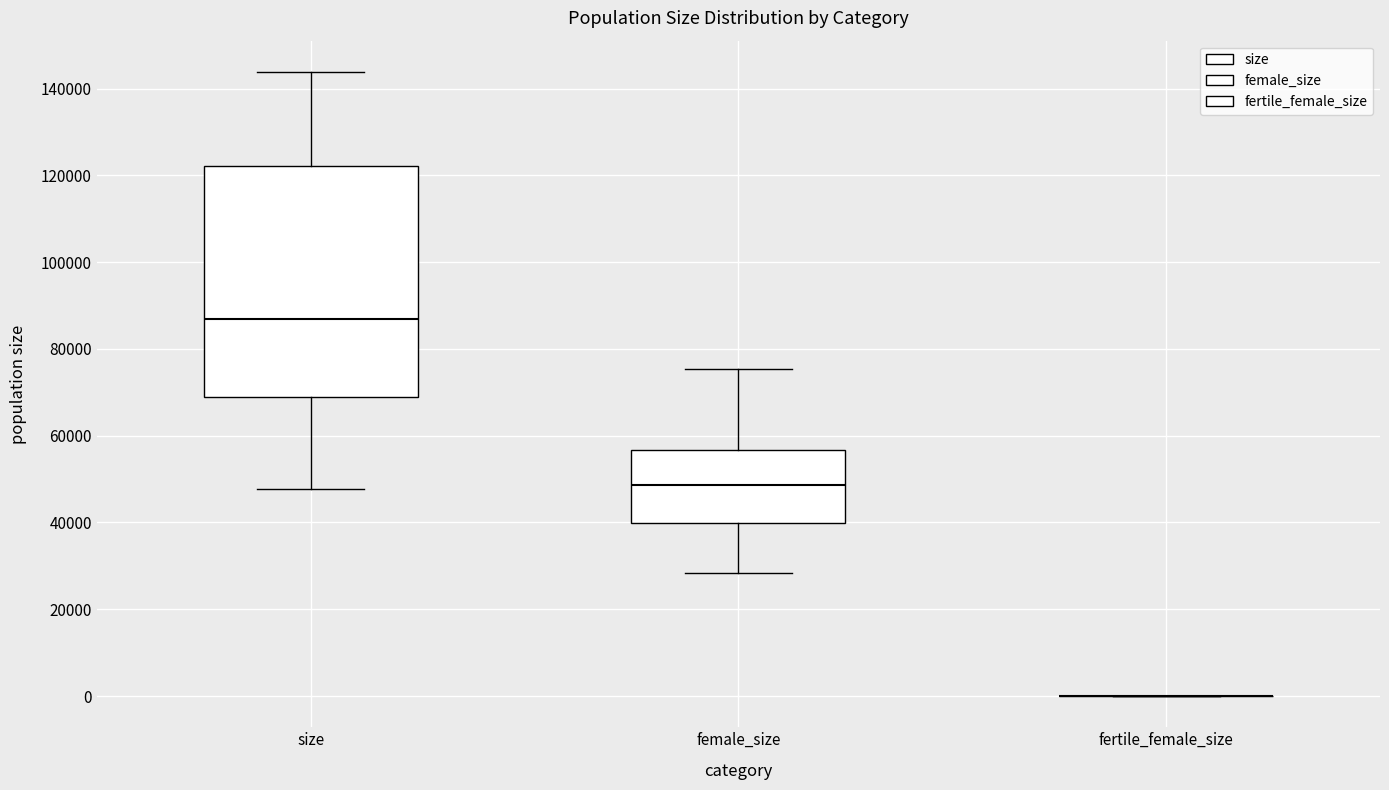

Which box is the tallest, from its lower edge to its upper edge?

size